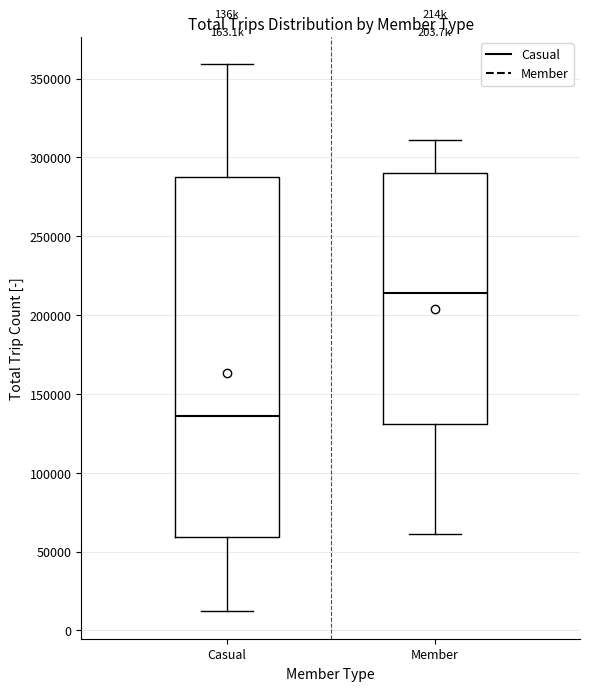

Where does the lower whisker of the box for Casual end on the y-axis? The values are not printed on the chart, so give them approximately, as read against the axis.

10000